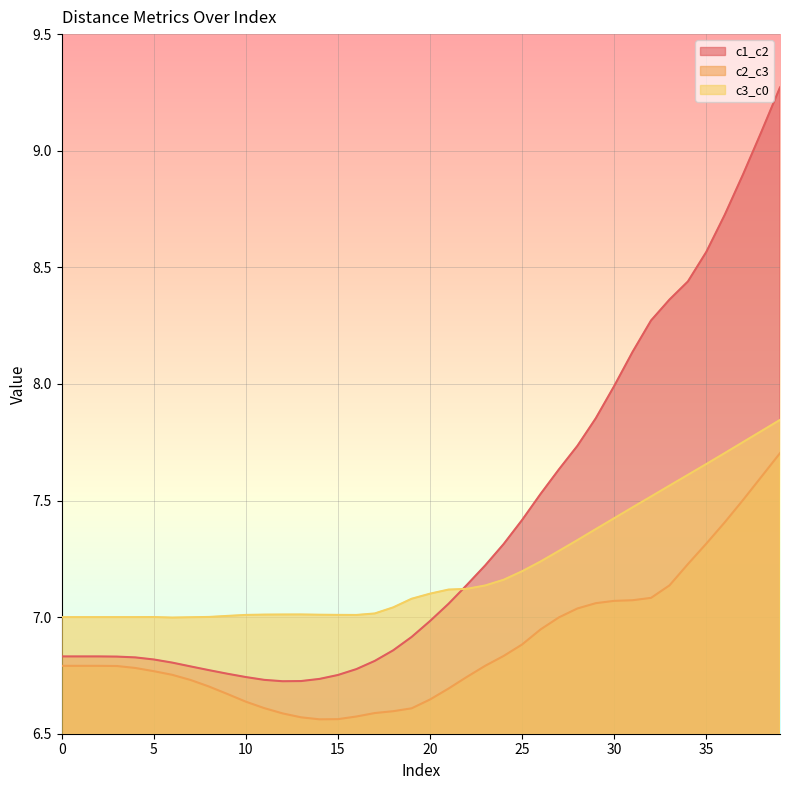

Reading left to right, list all the values displayed in this chart.

c1_c2: 6.8	6.8	6.8	6.8	6.8	6.8	6.8	6.8	6.8	6.8	6.7	6.7	6.7	6.7	6.7	6.8	6.8	6.8	6.9	6.9	7.0	7.1	7.1	7.2	7.3	7.4	7.5	7.6	7.7	7.9	8.0	8.1	8.3	8.4	8.4	8.6	8.7	8.9	9.1	9.3
c2_c3: 6.8	6.8	6.8	6.8	6.8	6.8	6.8	6.7	6.7	6.7	6.6	6.6	6.6	6.6	6.6	6.6	6.6	6.6	6.6	6.6	6.6	6.7	6.7	6.8	6.8	6.9	6.9	7.0	7.0	7.1	7.1	7.1	7.1	7.1	7.2	7.3	7.4	7.5	7.6	7.7
c3_c0: 7.0	7.0	7.0	7.0	7.0	7.0	7.0	7.0	7.0	7.0	7.0	7.0	7.0	7.0	7.0	7.0	7.0	7.0	7.0	7.1	7.1	7.1	7.1	7.1	7.2	7.2	7.2	7.3	7.3	7.4	7.4	7.5	7.5	7.6	7.6	7.7	7.7	7.8	7.8	7.8